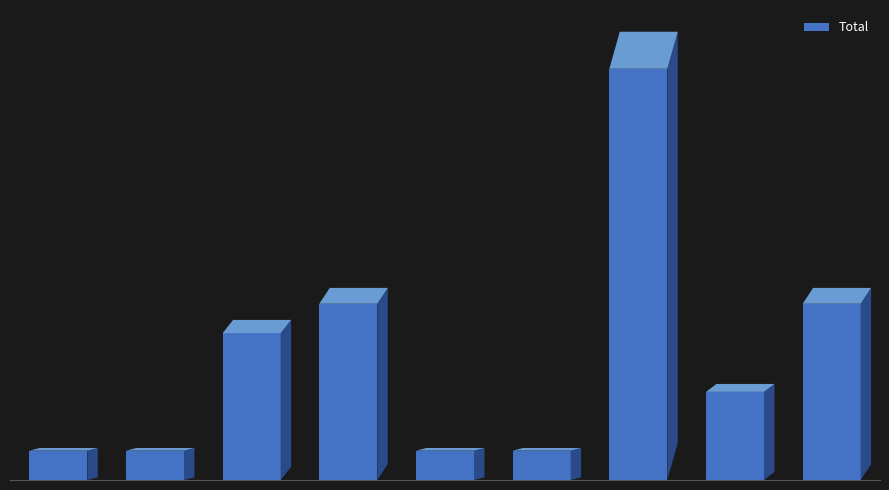

Does the chart contain any negative values?

No